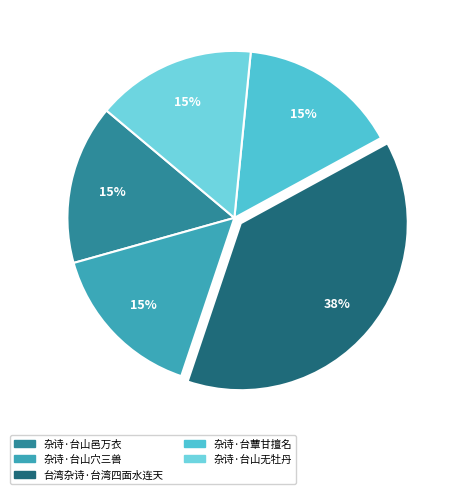

True or false: 杂诗·台山穴三兽 accounts for 23% of the total.

False